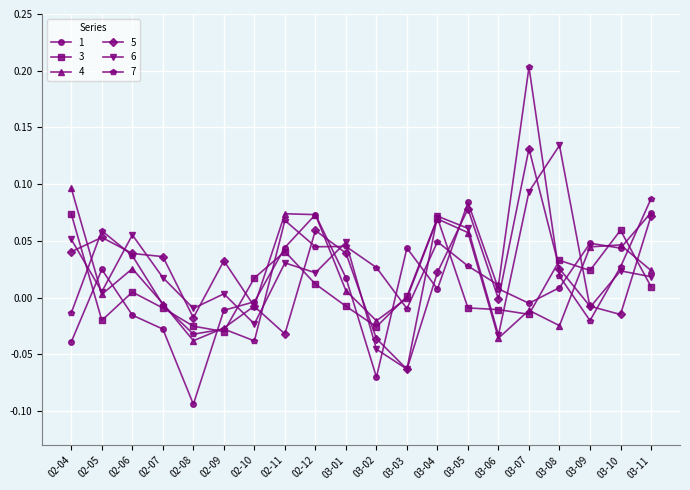

Where is the first local maximum for 4?

02-06